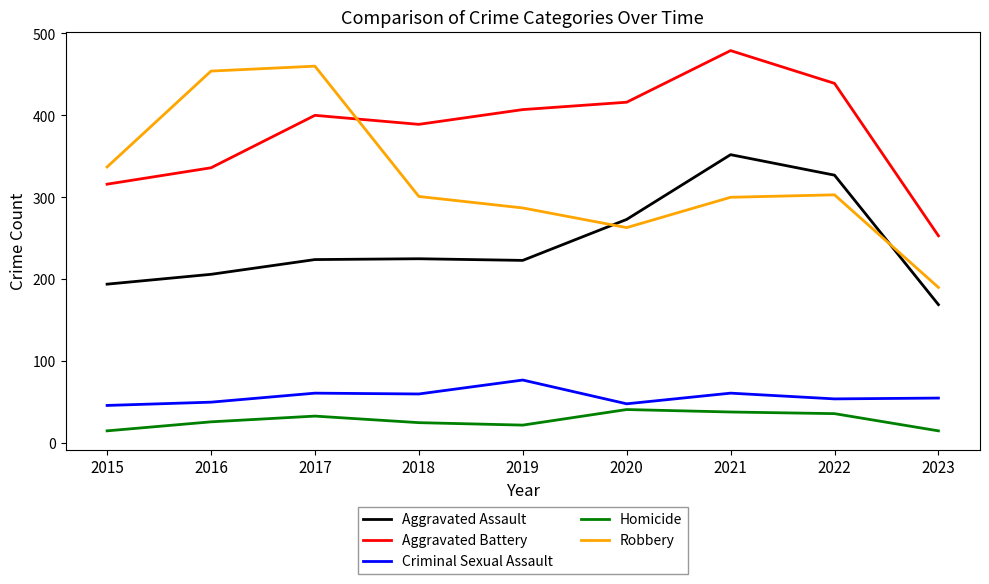

What is the sum of all Criminal Sexual Assault values?

512